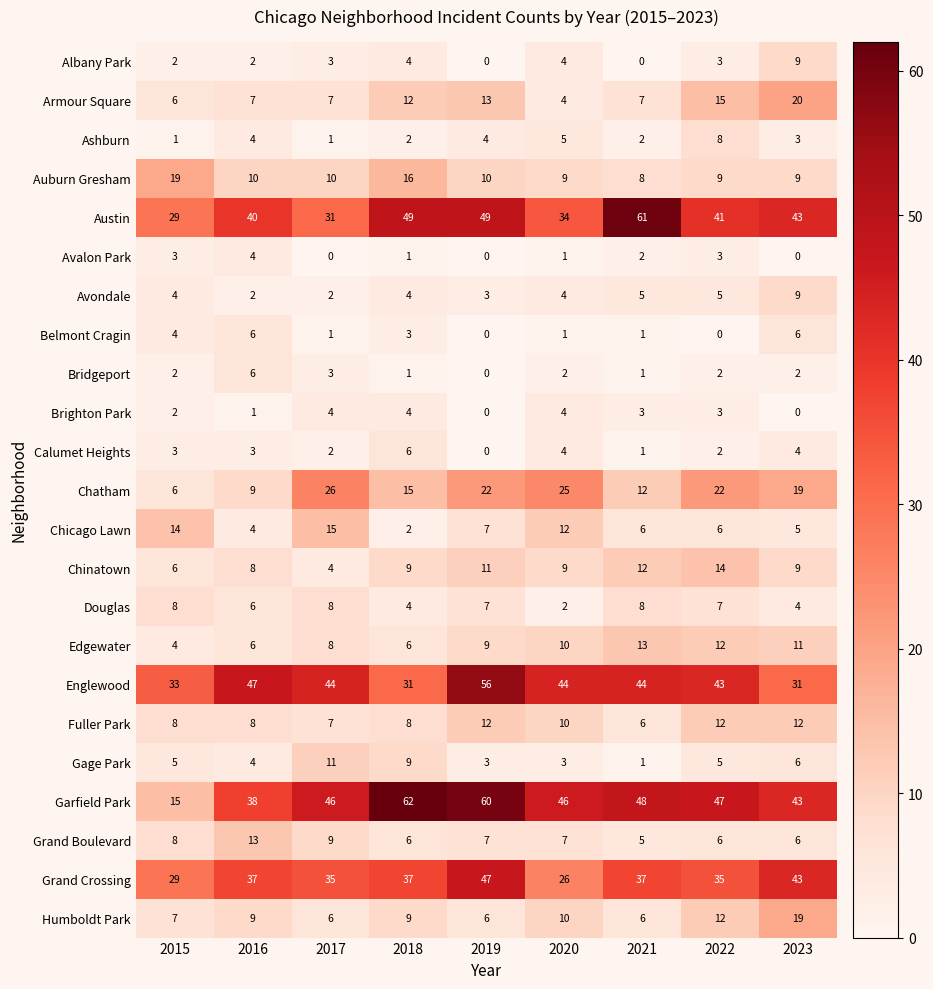

What is the difference between the highest and lowest values at 2021?

61